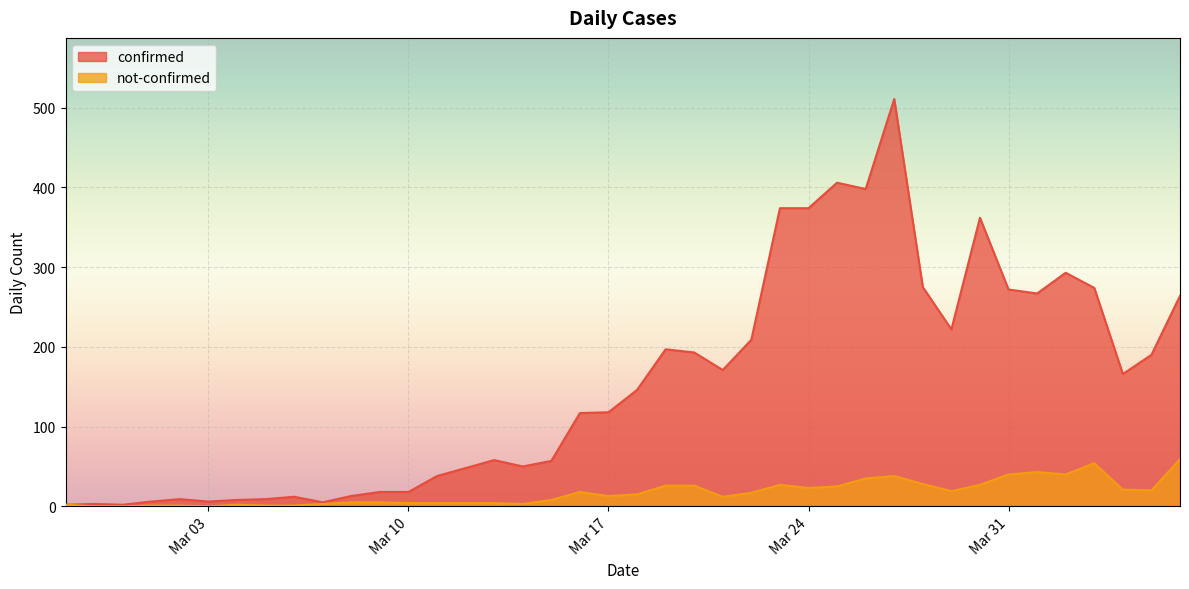

What is the highest value of the not-confirmed series?

59